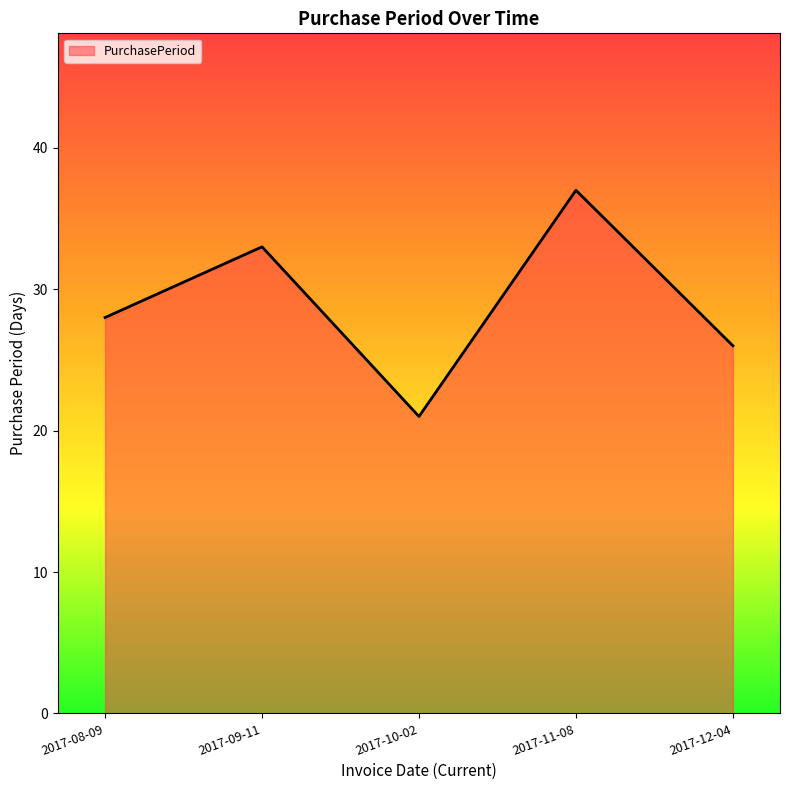

Rank the categories by value from lowest to highest.

2017-10-02, 2017-12-04, 2017-08-09, 2017-09-11, 2017-11-08